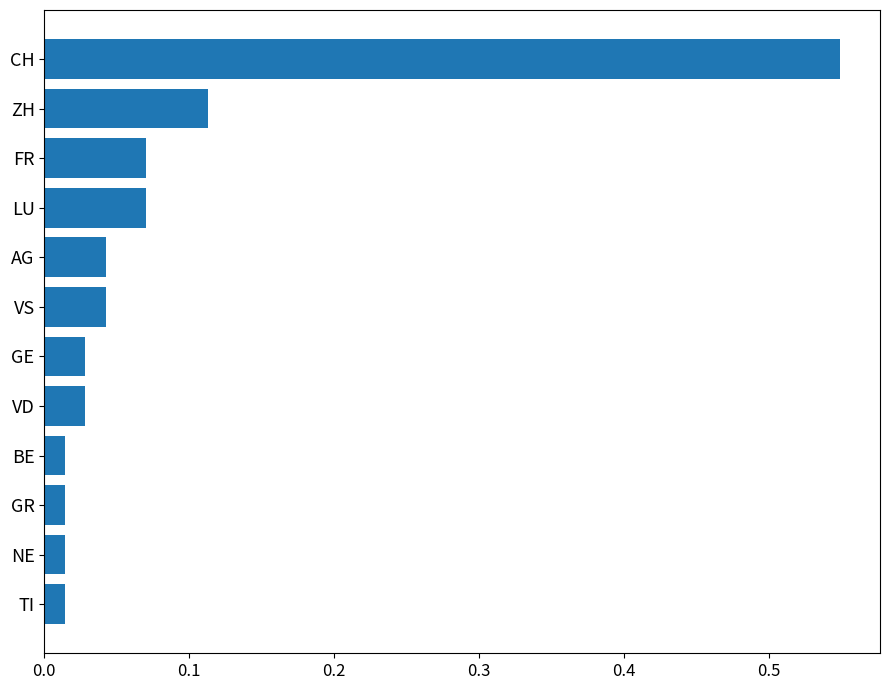

What position from the bottom is BE?

4